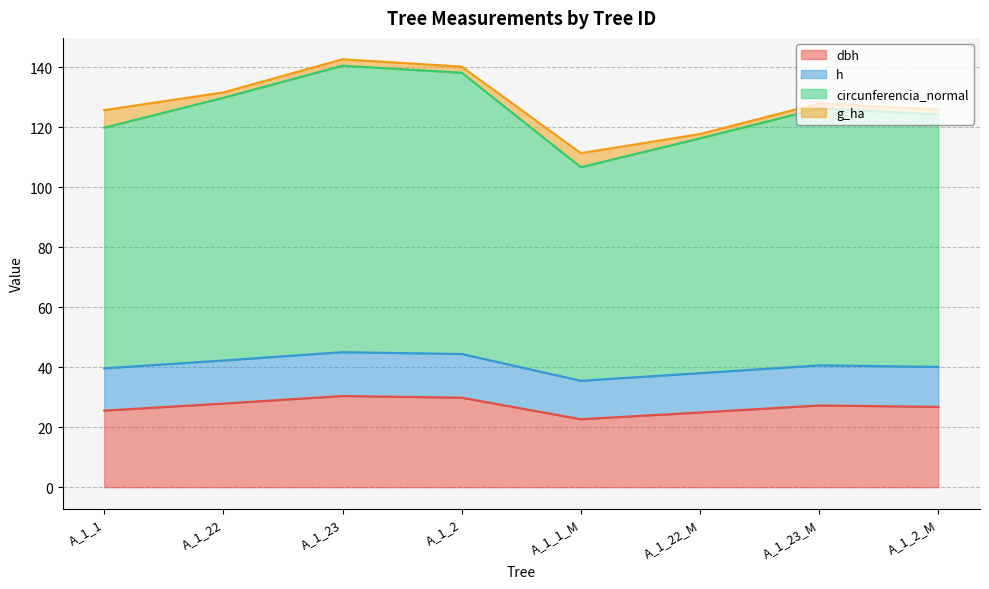

At which category does g reach its first local valley?

A_1_1_M